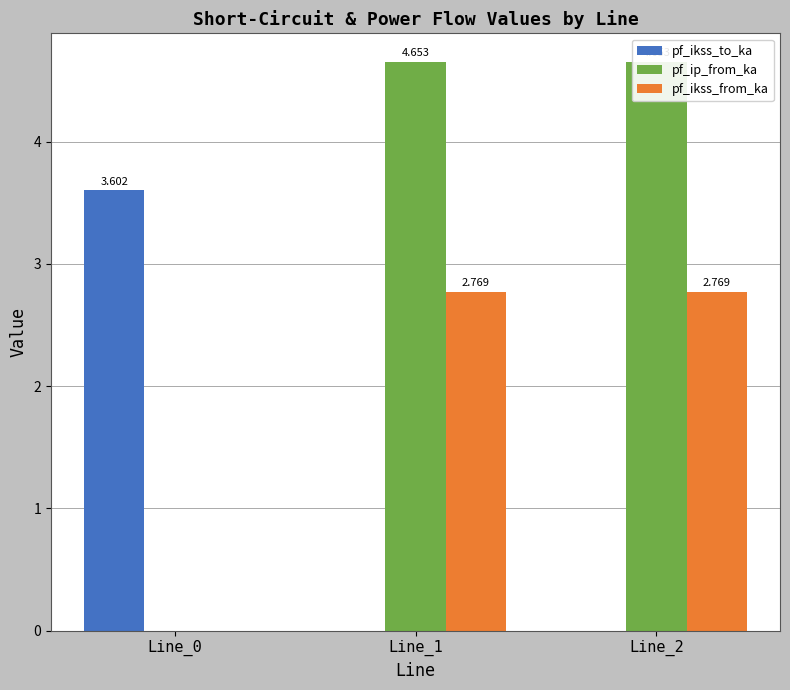

What are all the series names shown in the legend?

pf_ikss_to_ka, pf_ip_from_ka, pf_ikss_from_ka